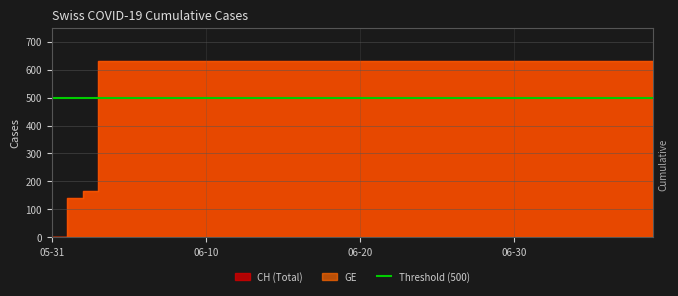

What position from the left is 2020-06-02?

3